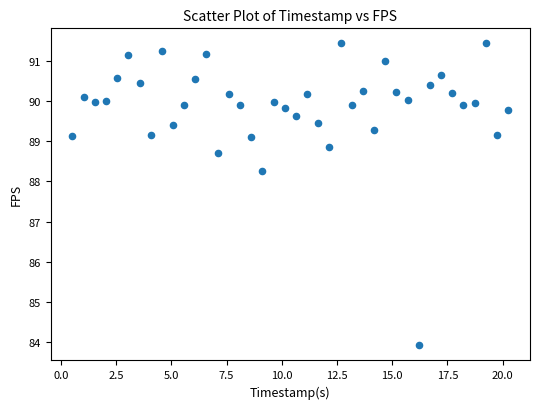

What Y value in the scatter plot is closest to 87?

88.3